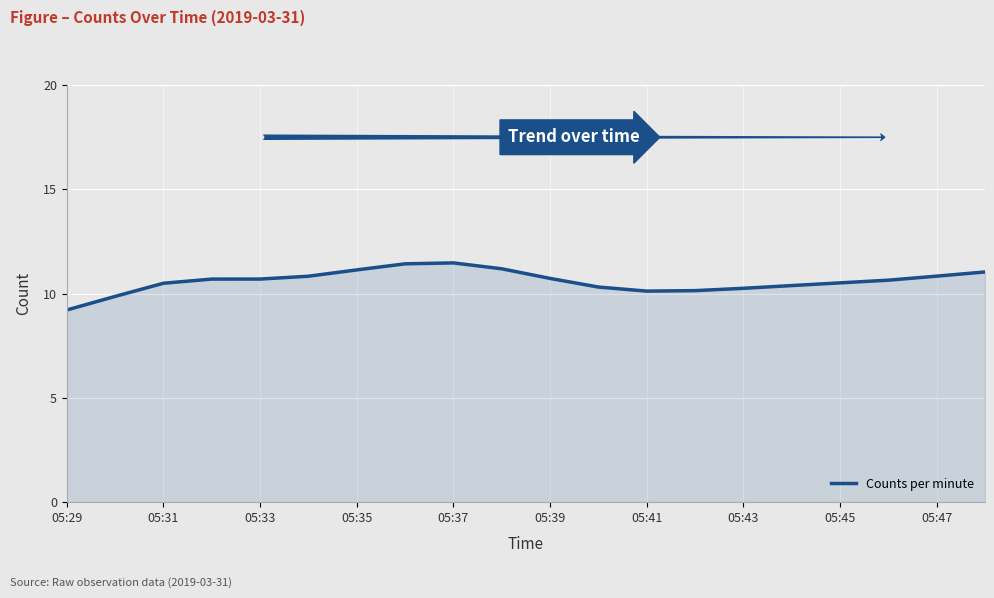

What is the maximum value shown in the chart?

11.5